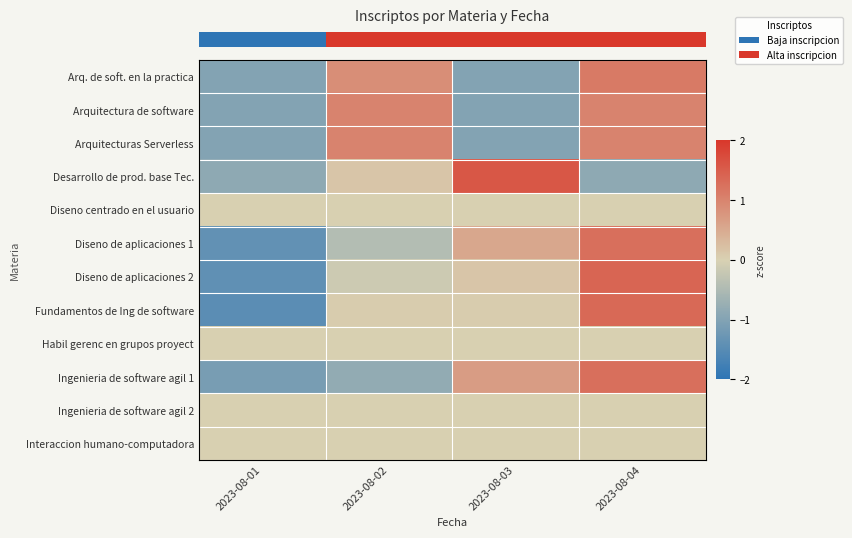

Which has a higher value, 2023-08-04 or 2023-08-02?

2023-08-04